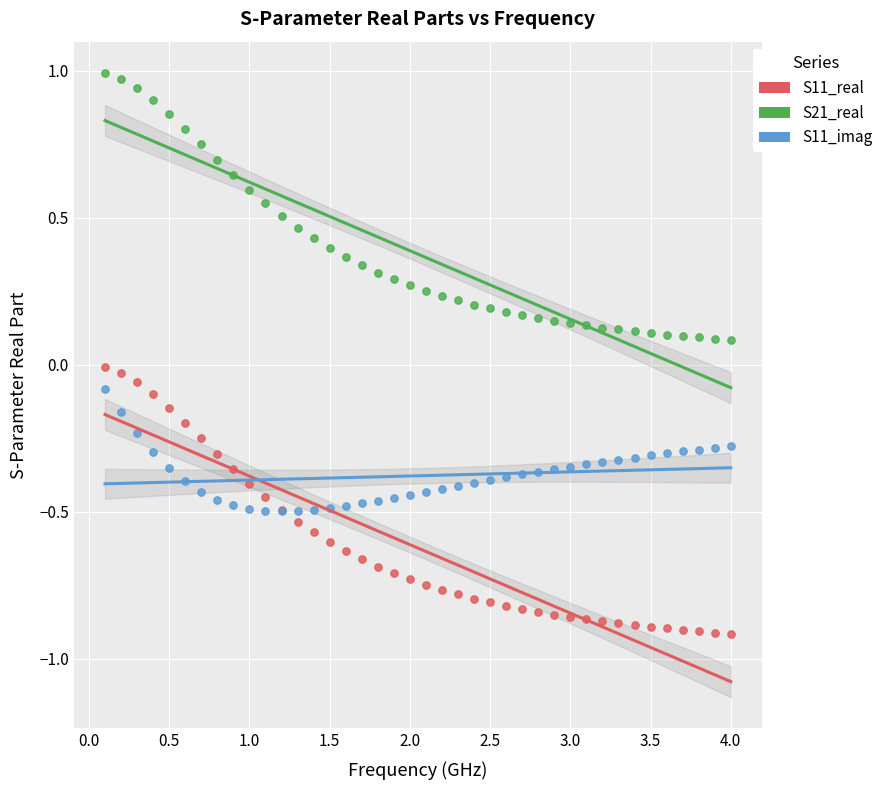

Which series has the widest spread of Y values?

S21_real